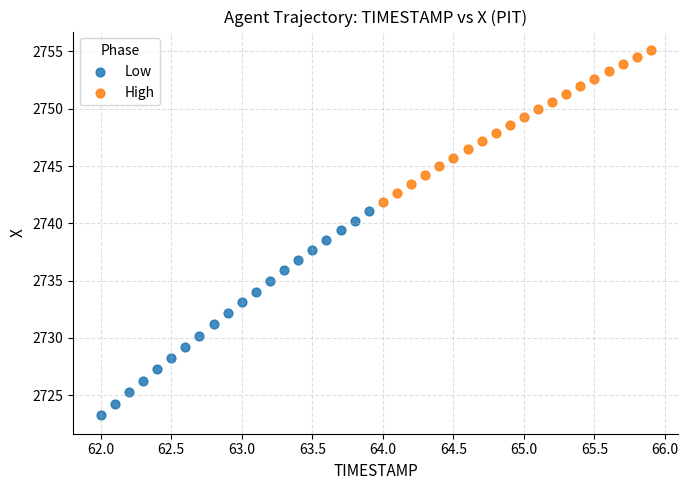

What are all the series names shown in the legend?

Low, High